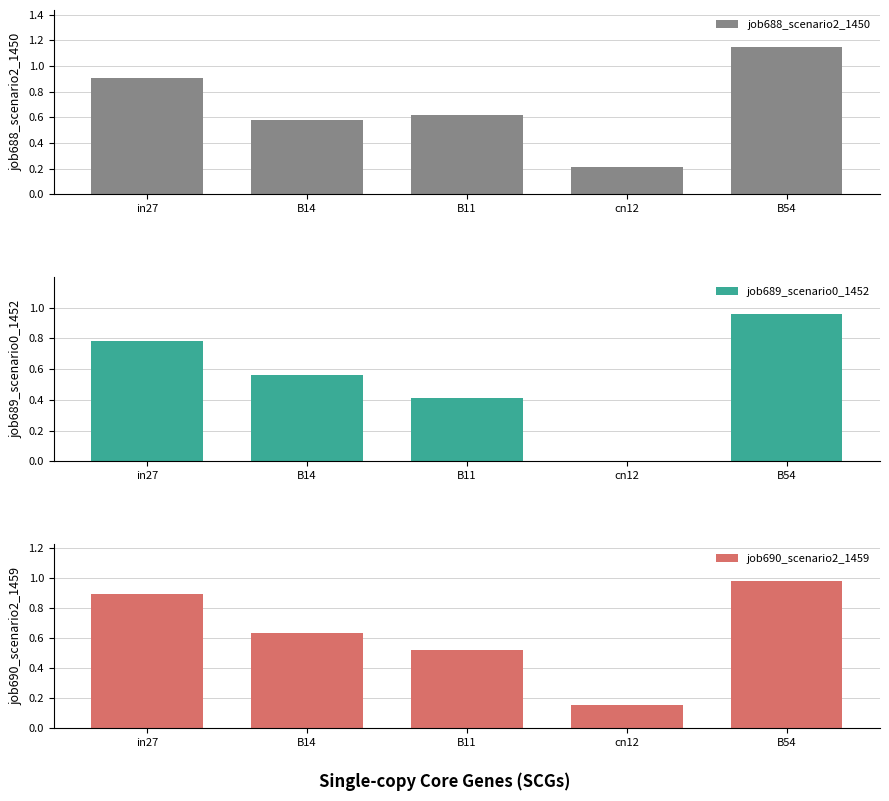

True or false: job690_scenario2_1459 has a value of 0.0 at cn12.

False